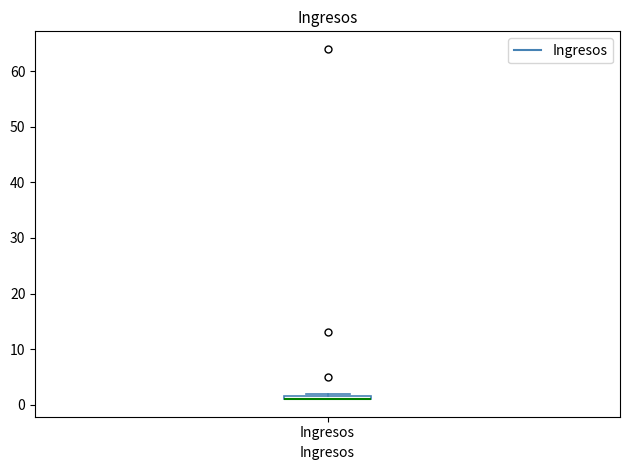

Where is the lower edge of the box for Ingresos on the y-axis? The values are not printed on the chart, so give them approximately, as read against the axis.

1